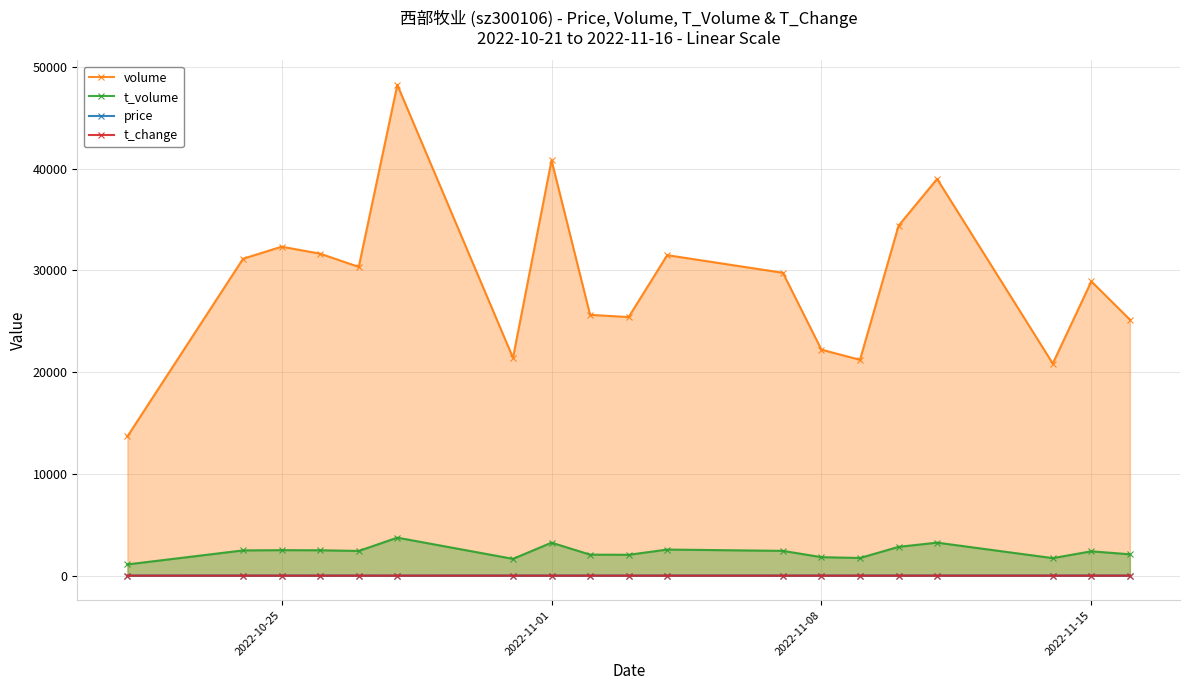

True or false: price and volume intersect in this chart.

False